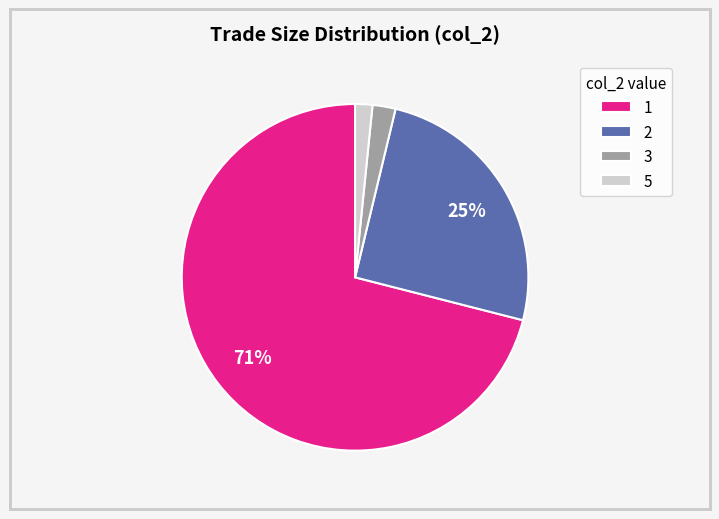

Combined, do 3 and 5 account for over 50%?

No